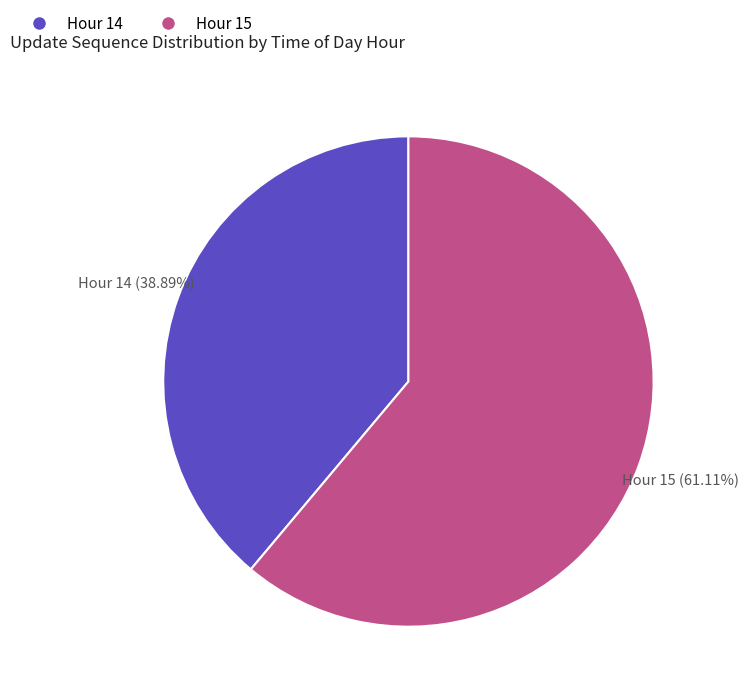

To the nearest percent, what is the combined percentage of Hour 15 and Hour 14?

100%